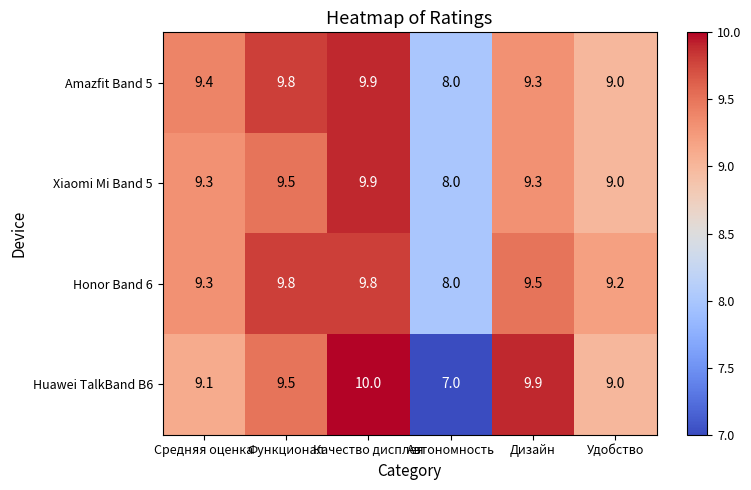

The Xiaomi Mi Band 5 series shows 9.3 at Дизайн. True or false?

True